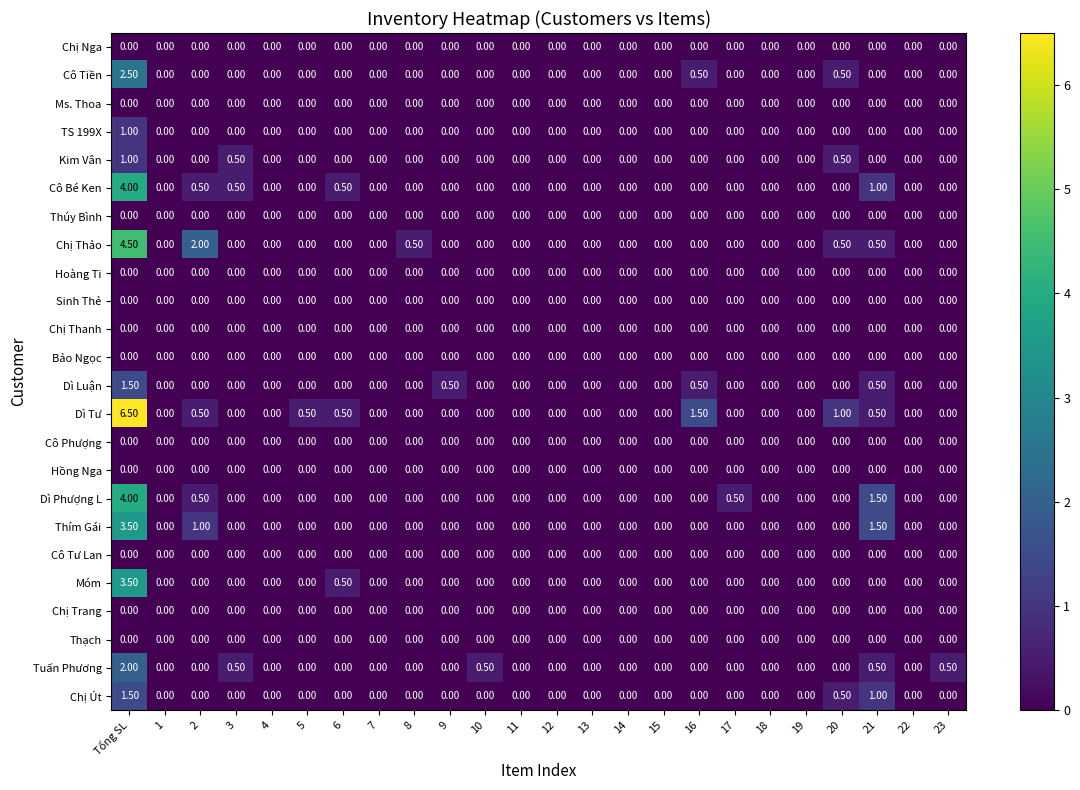

Which series has the widest spread of values?

Dì Tư